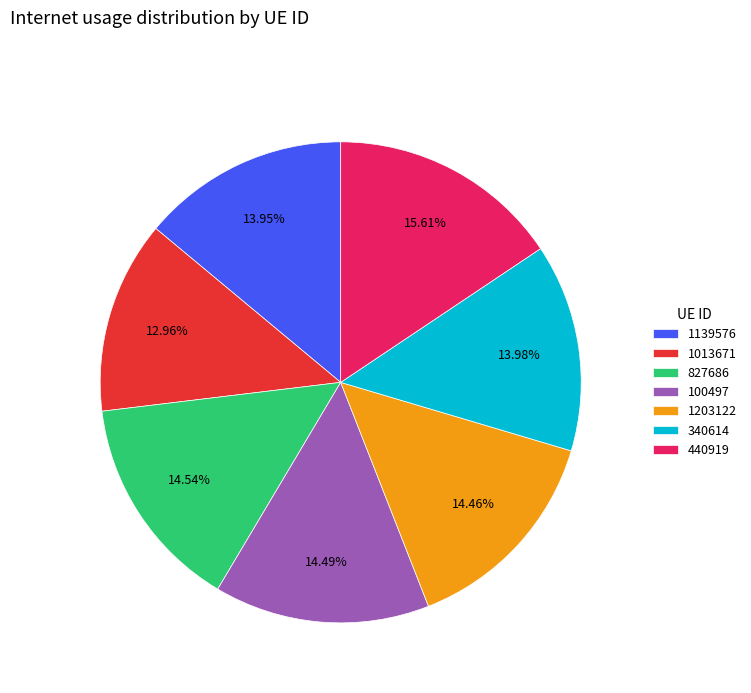

To the nearest percent, what percentage of the pie is 1139576?

14%